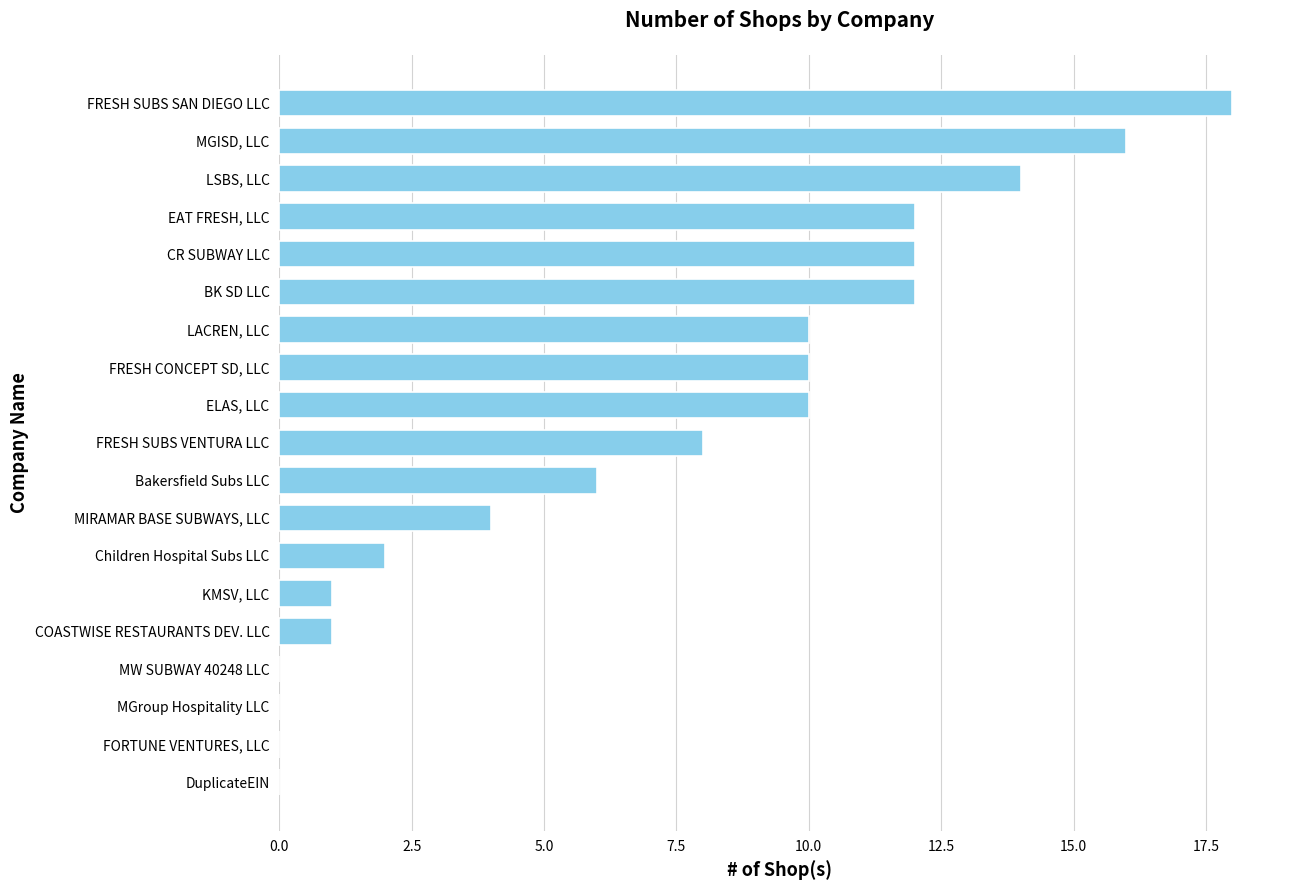

The value at EAT FRESH, LLC is 18. True or false?

False